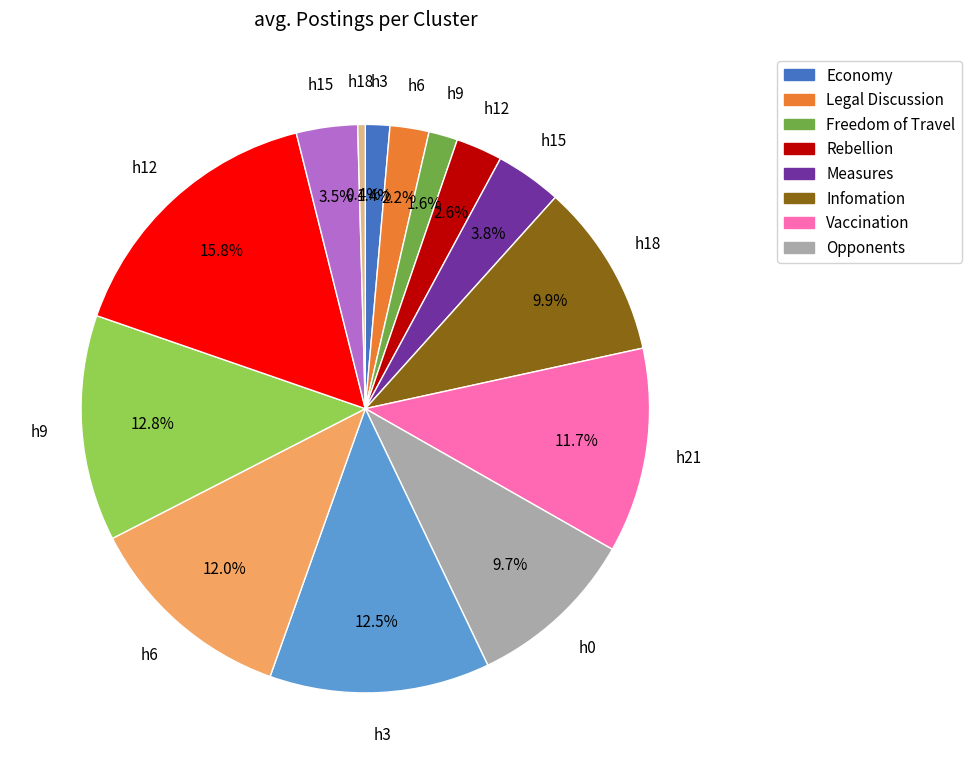

Is there a majority slice in this chart?

No